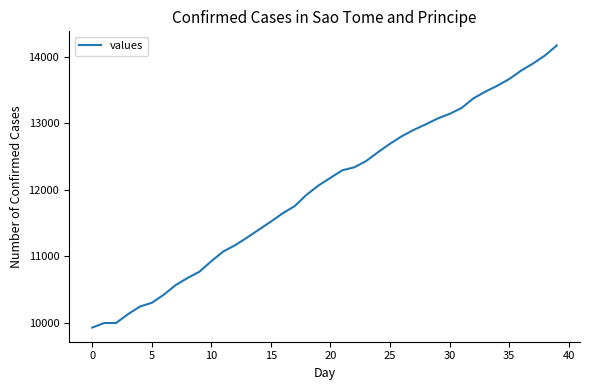

What is the minimum value shown in the chart?

9930